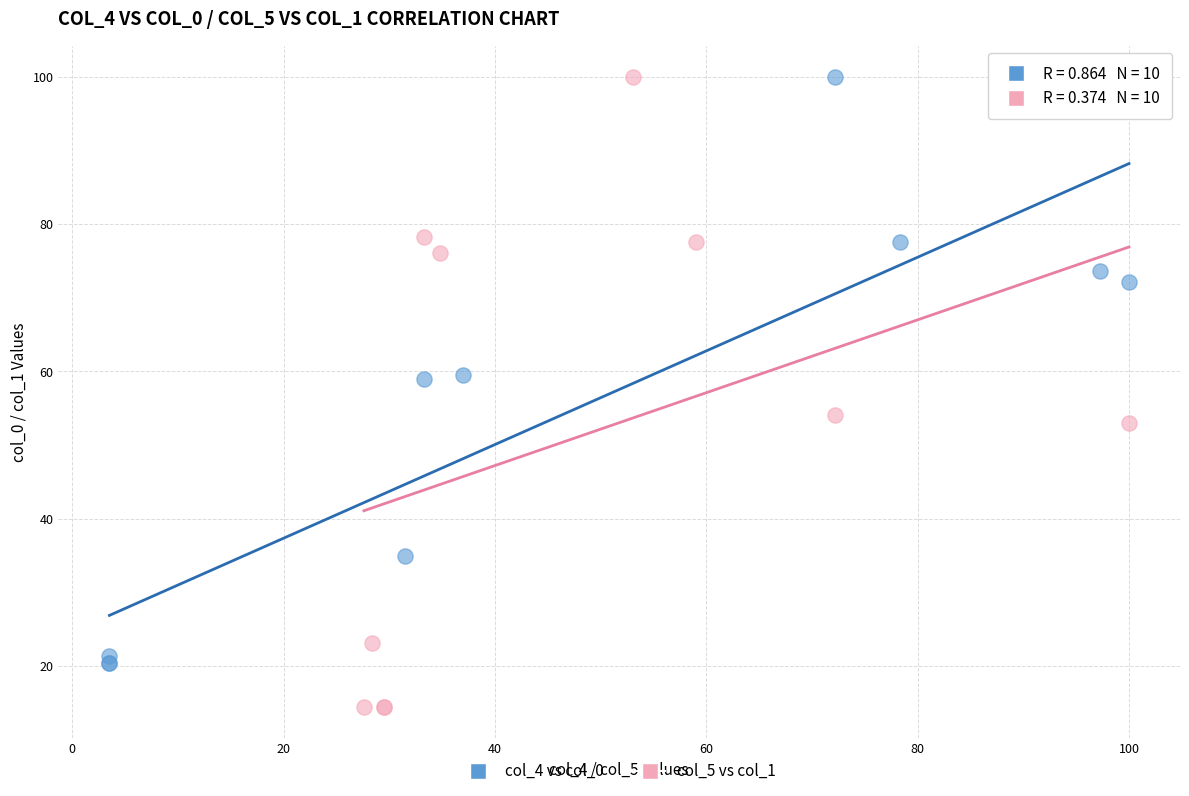

Which series reaches the minimum Y coordinate?

col_5 vs col_1